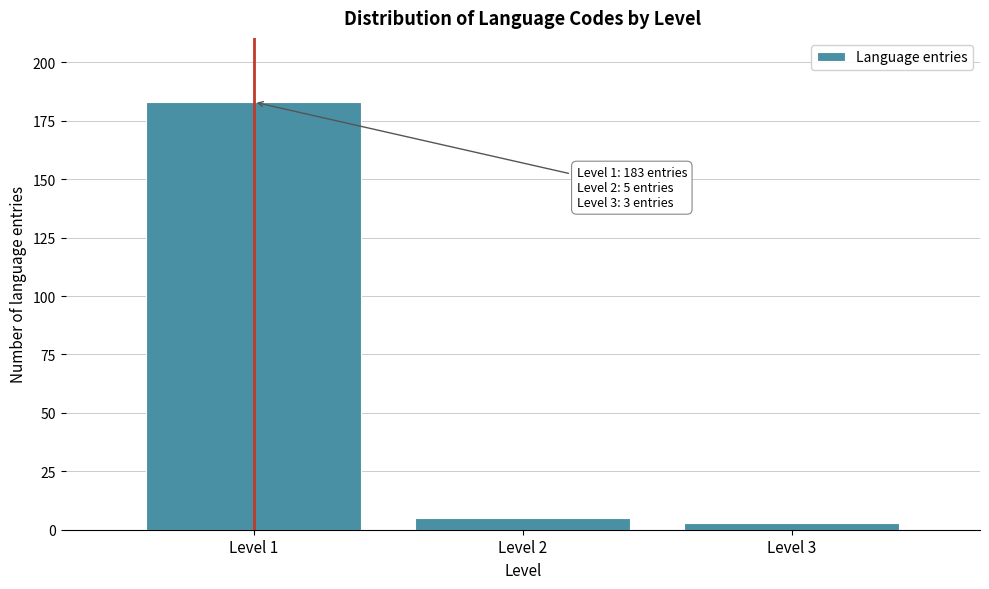

Reading left to right, transcribe all the data shown in this chart.

183	5	3